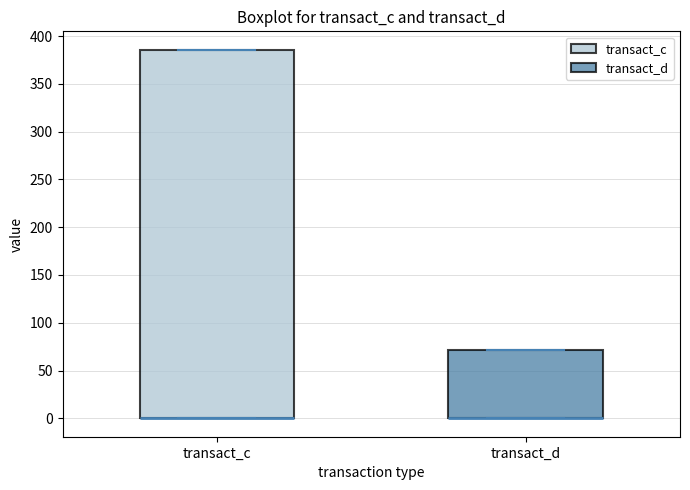

Where is the lower edge of the box for transact_d on the y-axis? The values are not printed on the chart, so give them approximately, as read against the axis.

0